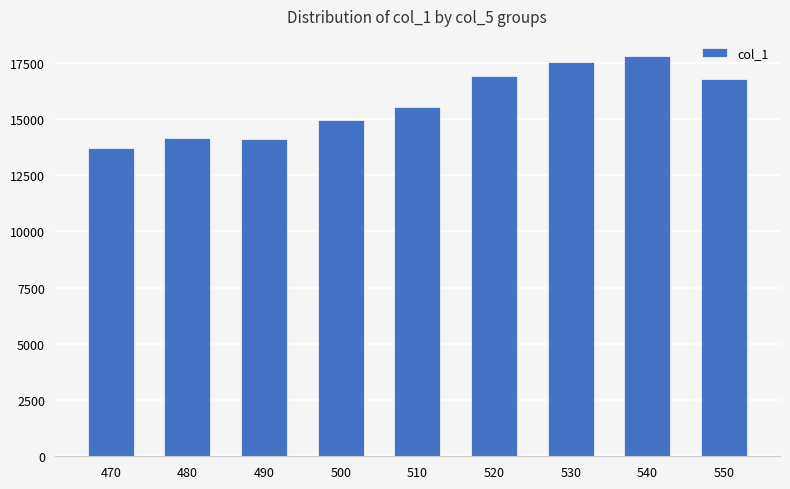

Approximately how many times larger is the value at 510 compared to 520?

0.9